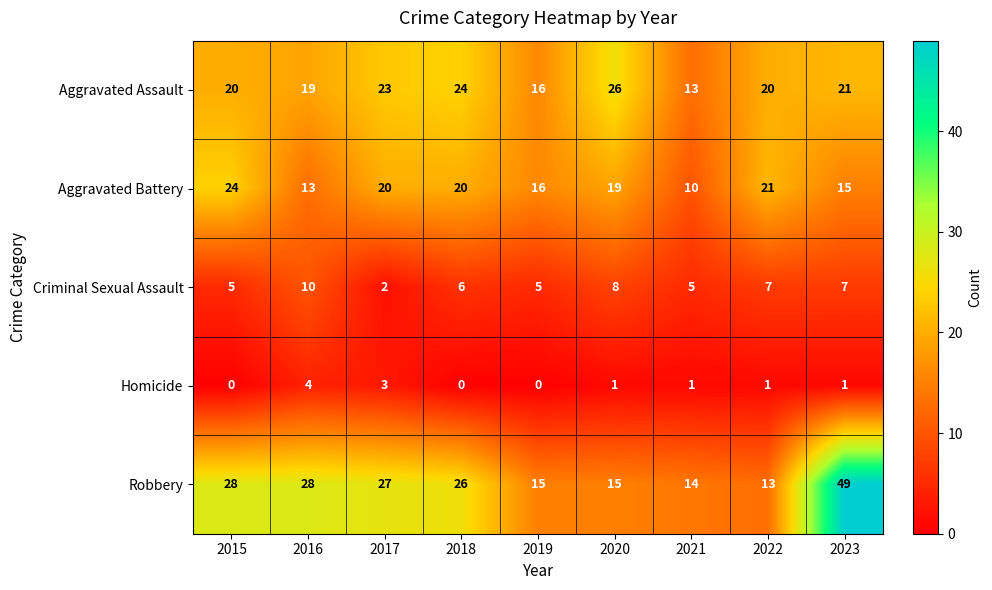

Count the number of categories in the chart.

9